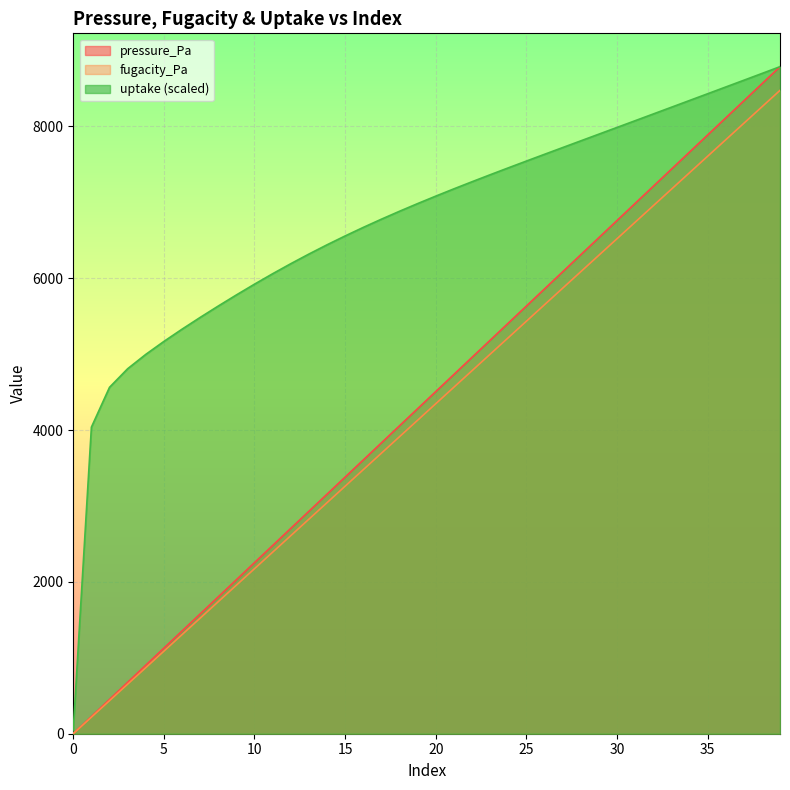

How many categories are shown in the chart?

40